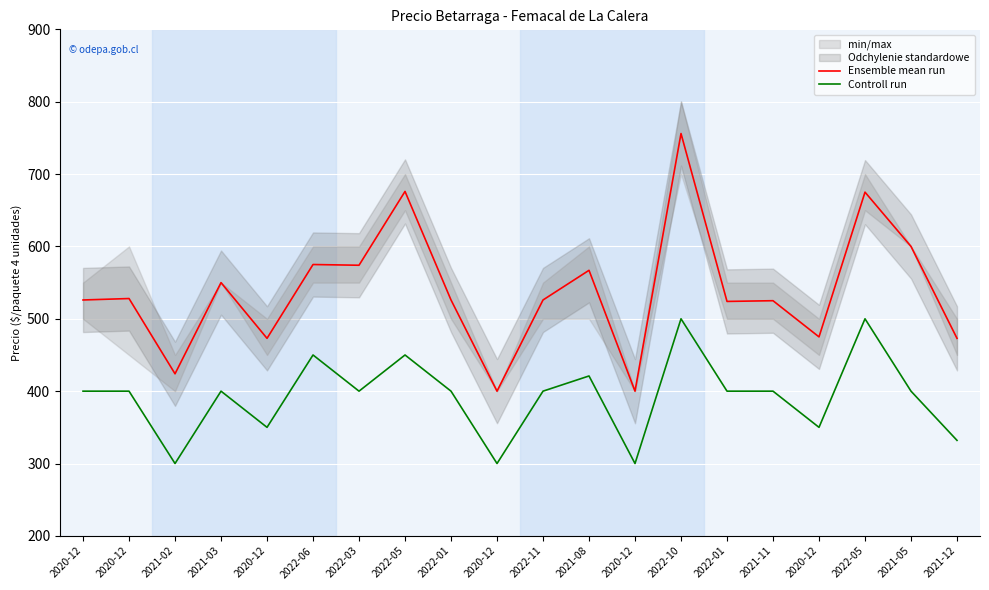

Which has a higher value, 2022-01 or 2022-03?

2022-03